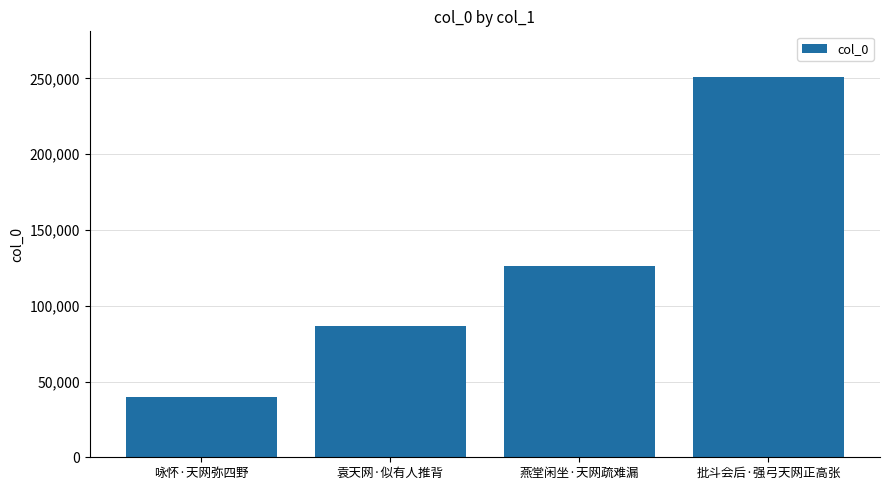

Reading left to right, what are all the values shown in this chart?

咏怀·天网弥四野=39600	袁天网·似有人推背=86355	燕堂闲坐·天网疏难漏=126269	批斗会后·强弓天网正高张=251005